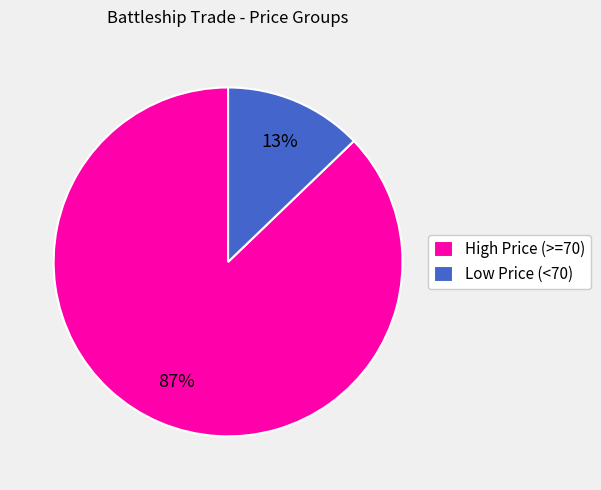

Combined, do Low Price (<70) and High Price (>=70) account for over 50%?

Yes